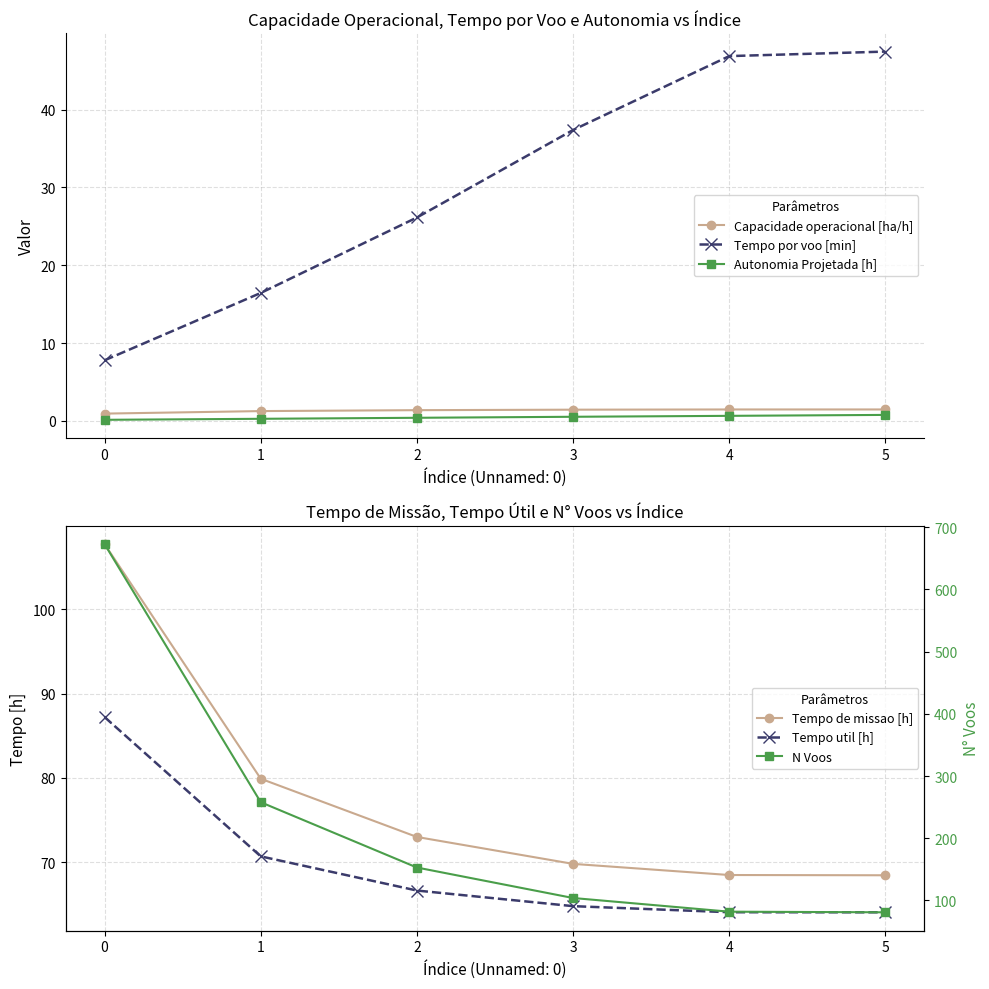

Is the value of Tempo por voo [min] at 2 greater than the value of Capacidade operacional [ha/h] at 3?

Yes